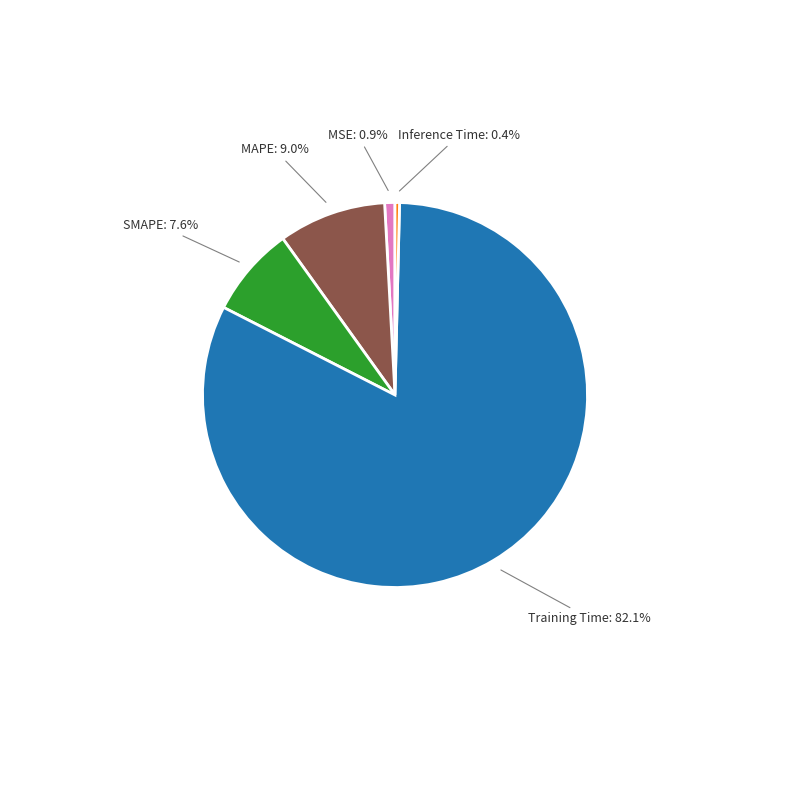

Which category has the biggest portion of the pie?

Training Time